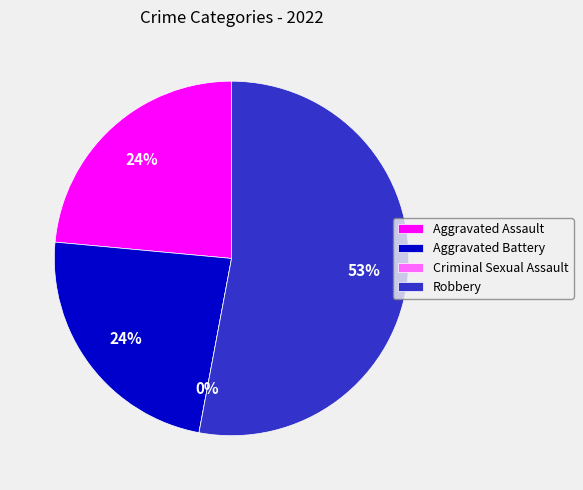

True or false: Aggravated Battery accounts for 24% of the total.

True